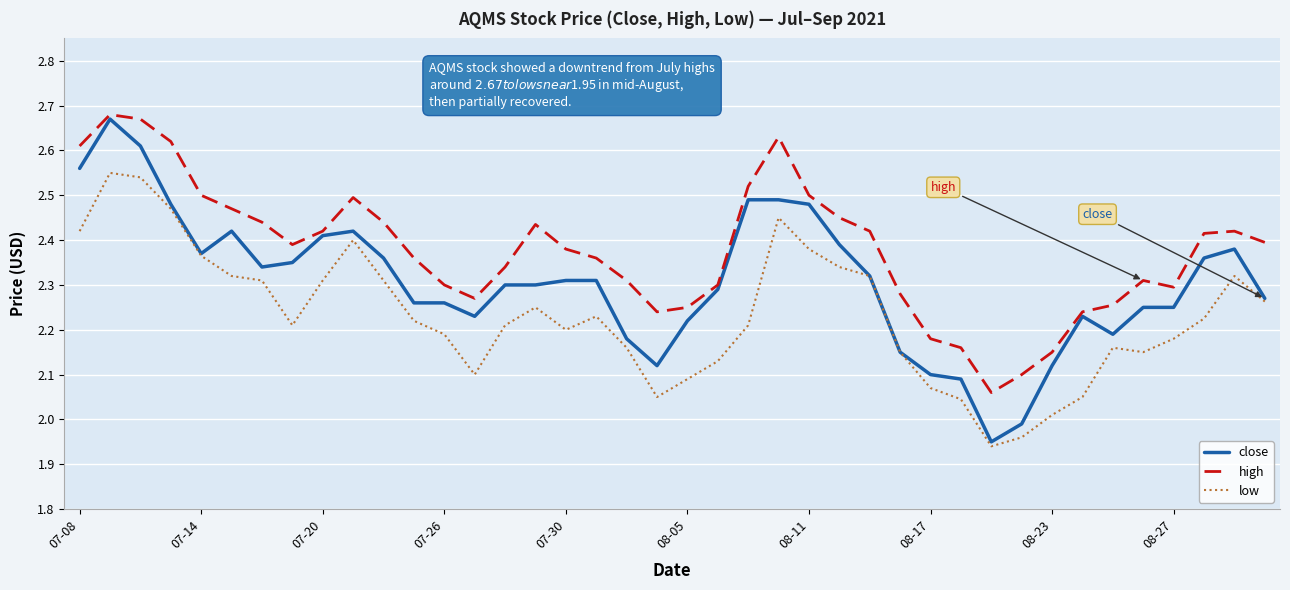

How many lines are shown in the chart?

3